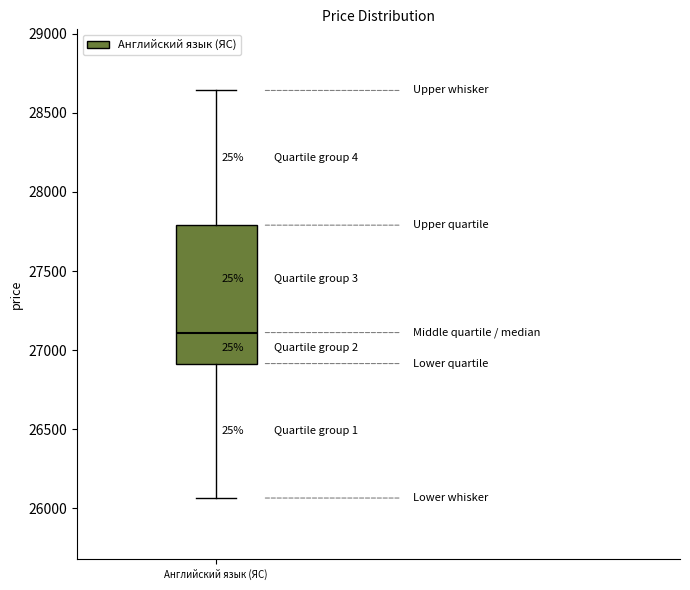

Where does the upper whisker of the box for Английский язык (ЯС) end on the y-axis? The values are not printed on the chart, so give them approximately, as read against the axis.

28650